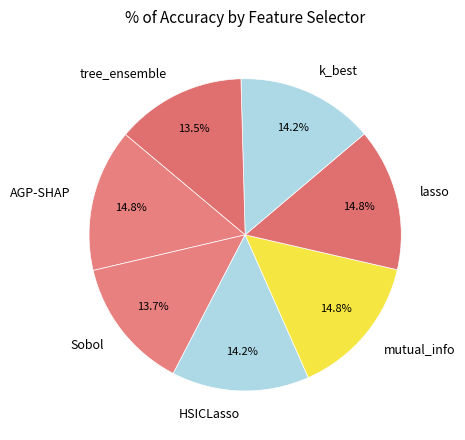

Do Sobol and k_best together represent more than half of the pie?

No